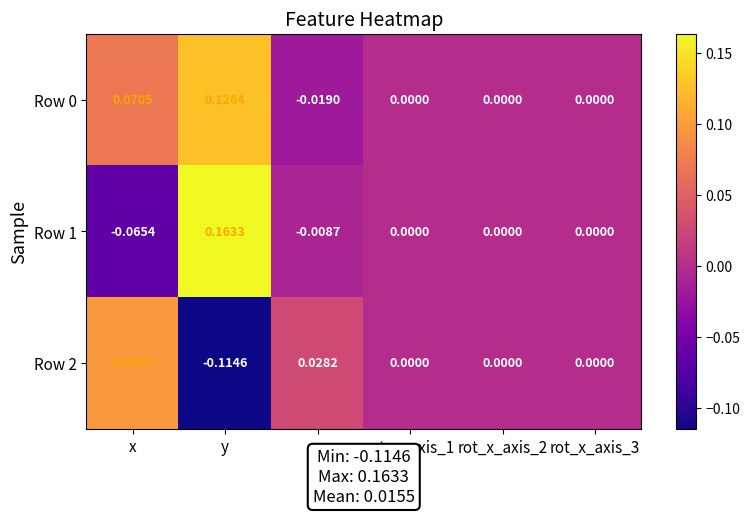

How many series are shown in this chart?

3